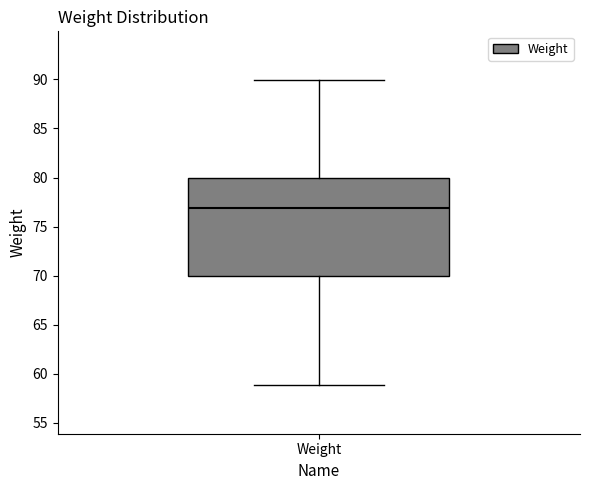

Read this box plot against the y-axis: the position of the median line, the range covered by the box, and the ends of both whiskers. The values are not printed on the chart, so give them approximately, as read against the axis.

median 77, box 70 to 80, whiskers 59 to 90